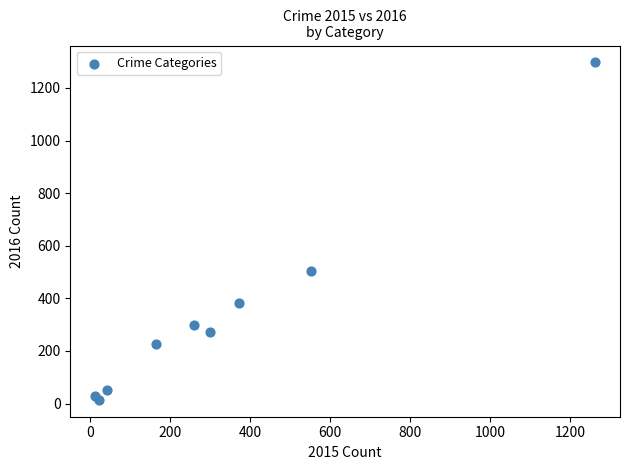

What Y value in the scatter plot is closest to 655?

505